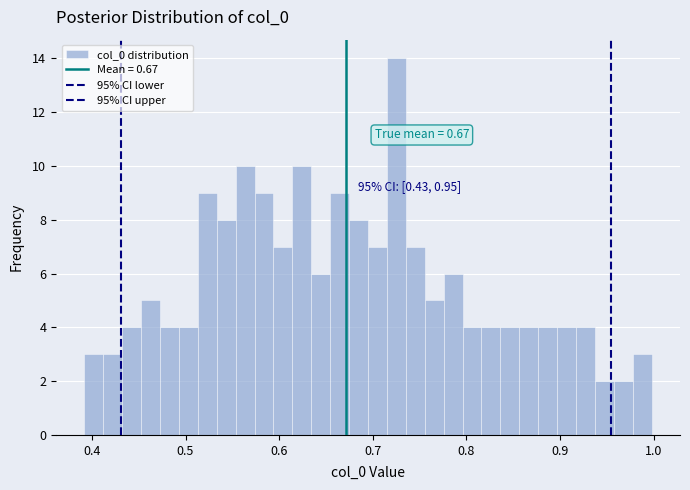

Around what value on the x-axis is the tallest bar? Give the approximate position of its centre, as read against the axis.

0.73